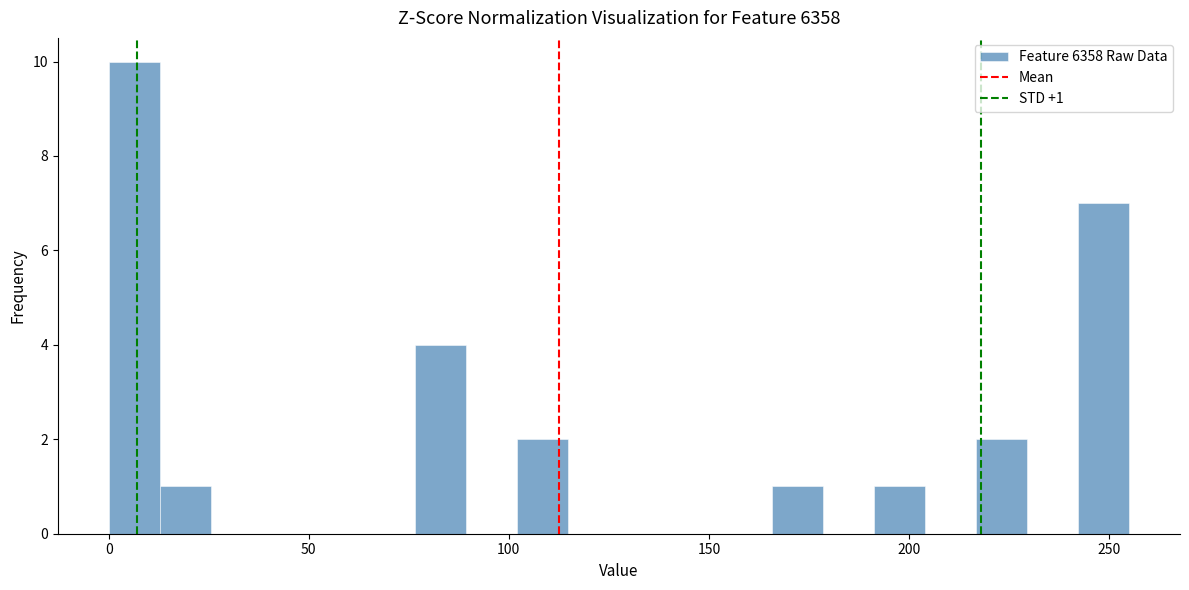

Read against the x-axis, roughly where is the centre of the tallest bar?

5